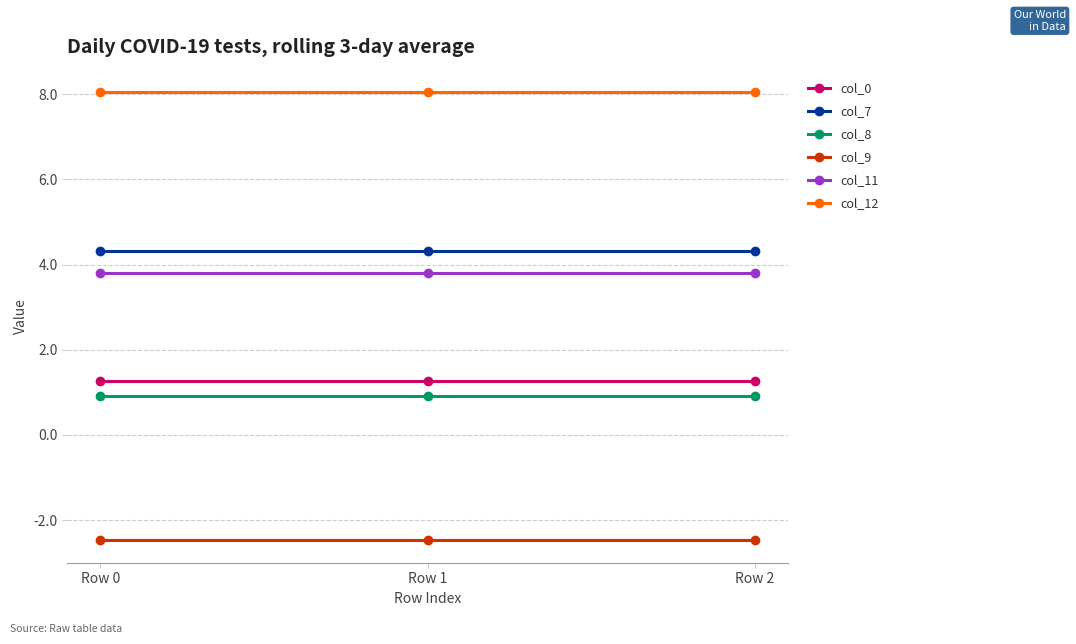

How many distinct data groups are displayed?

6